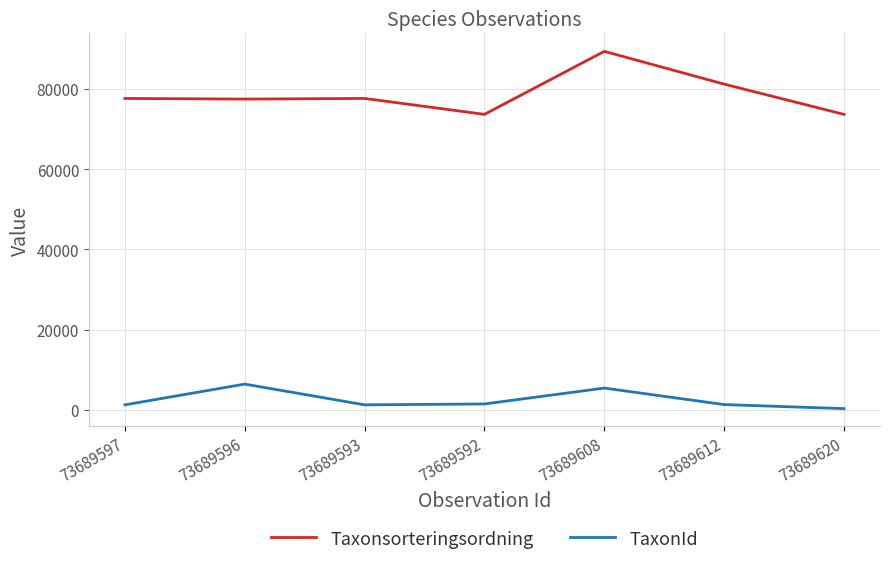

What is the average value of the Taxonsorteringsordning series?

78696